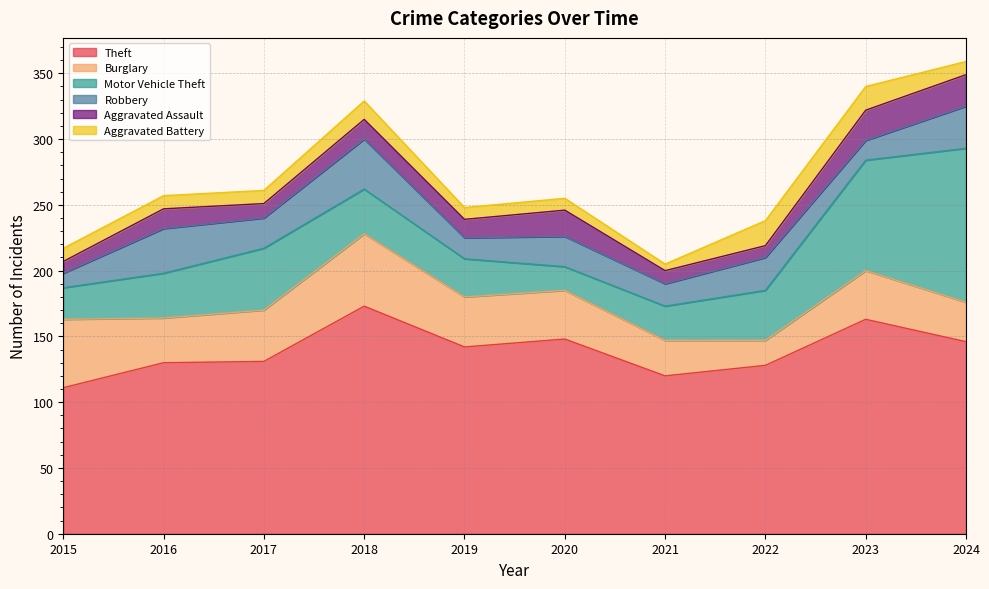

Reading right to left, extract all data points from this chart.

Theft: 146	163	128	120	148	142	173	131	130	111
Burglary: 30	37	19	27	37	38	55	39	34	52
Motor Vehicle Theft: 117	84	38	26	18	29	34	47	34	24
Robbery: 32	15	25	17	23	16	38	23	34	11
Aggravated Assault: 24	23	9	10	20	14	15	11	15	9
Aggravated Battery: 10	18	19	5	9	9	14	10	10	10